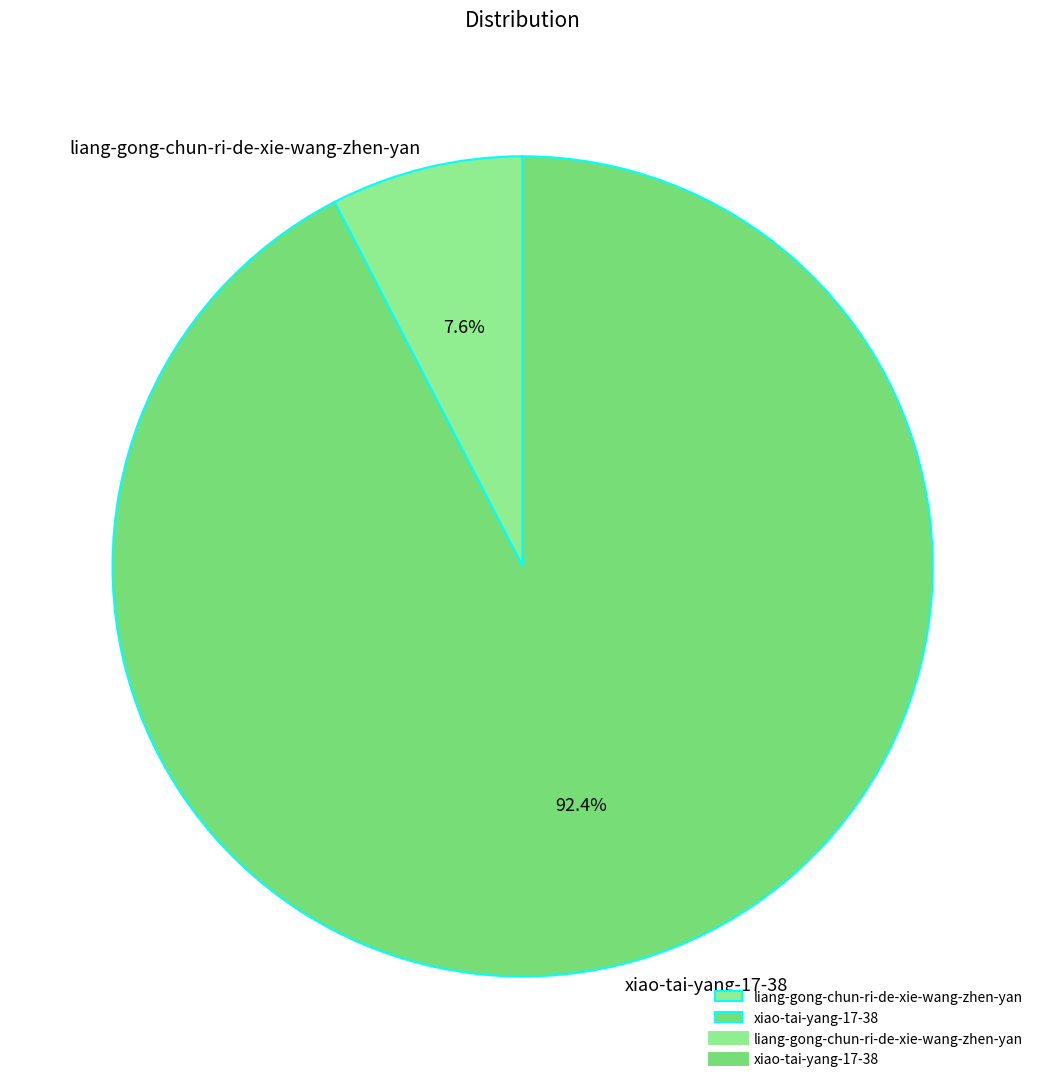

Count the number of slices in the pie.

2